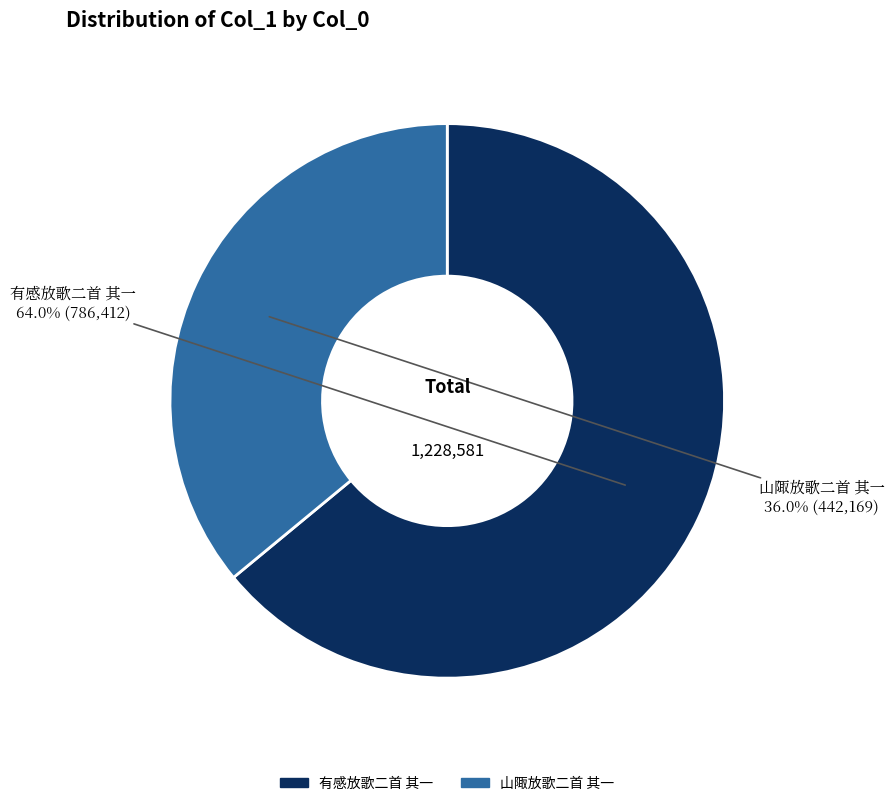

Is the sum of 山陬放歌二首 其一 and 有感放歌二首 其一 greater than half?

Yes